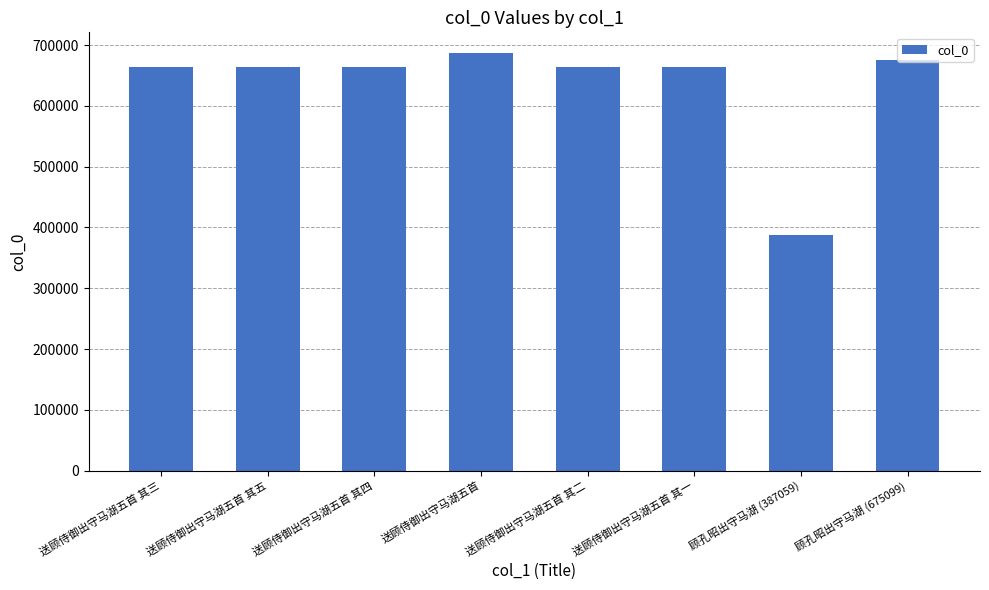

Is it true that the value at 送顾侍御出守马湖五首 其五 is 1178811?

False